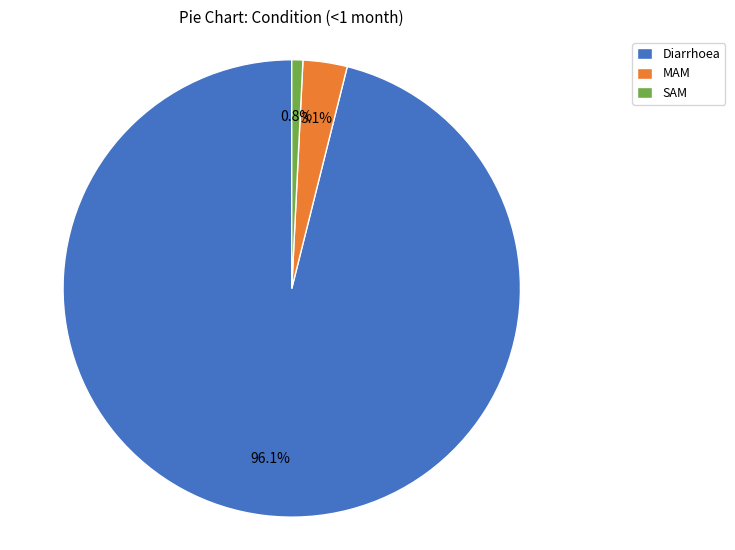

Count the number of slices in the pie.

3